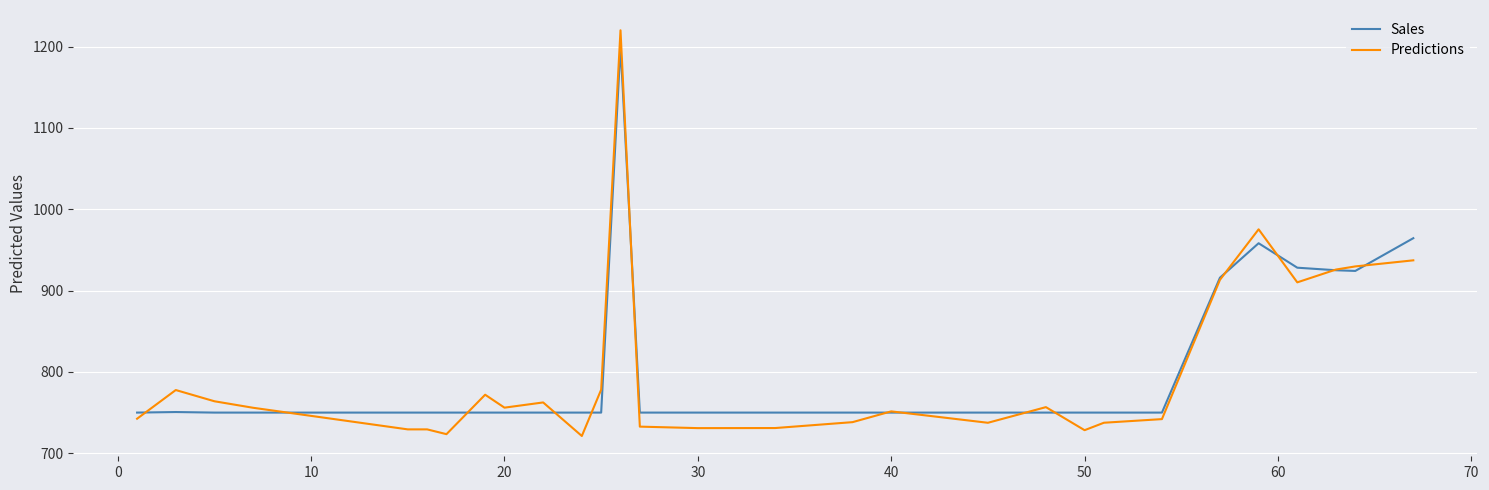

Which series has the largest range (max minus min)?

Predictions